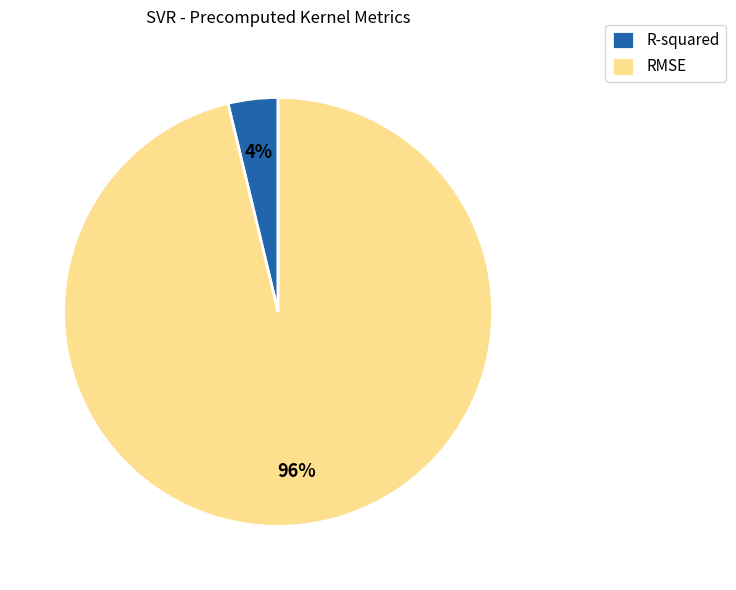

Is the sum of R-squared and RMSE greater than half?

Yes